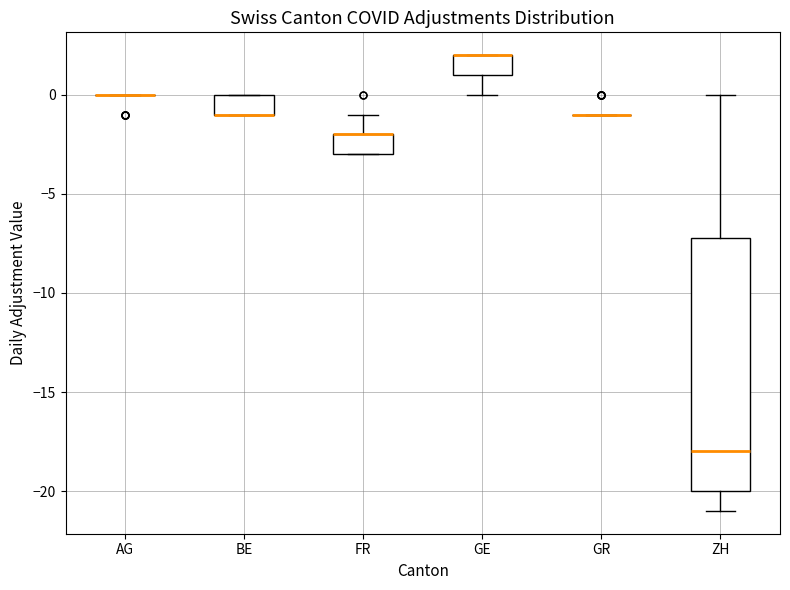

Reading left to right, transcribe this box plot: for each box, give where its median line is, the range the box spans, and where its two whiskers end, as read against the y-axis. The values are not printed on the chart, so give them approximately, as read against the axis.

AG: box collapsed to a line at 0, whiskers 0 to 0
BE: median -1 (drawn on the box's lower edge), box -1 to 0, whiskers -1 to 0
FR: median -2 (drawn on the box's upper edge), box -3 to -2, whiskers -3 to -1
GE: median 2 (drawn on the box's upper edge), box 1 to 2, whiskers 0 to 2
GR: box collapsed to a line at -1, whiskers -1 to -1
ZH: median -18, box -20 to -7, whiskers -21 to 0